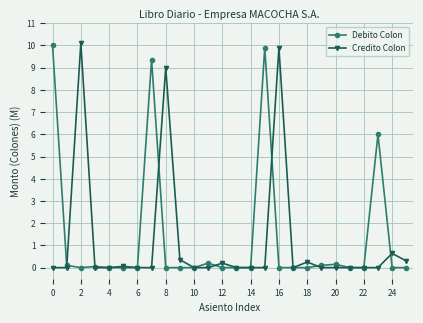

True or false: Debito Colon has more than 0 interior local peaks.

True